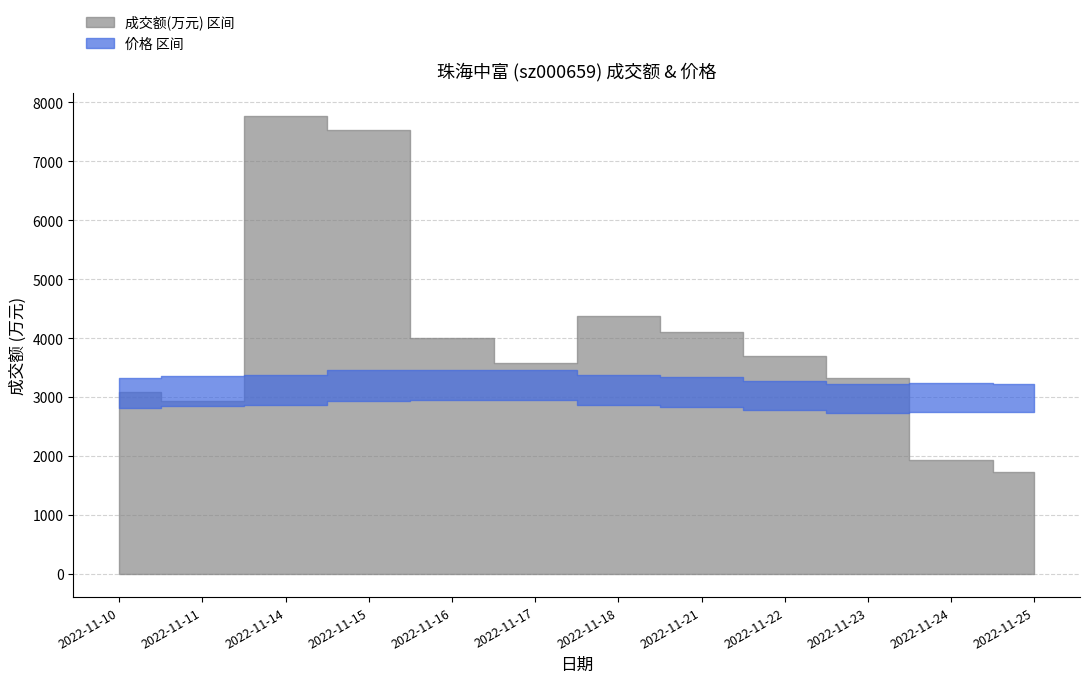

At which category is the sum across all series the highest?

2022-11-14